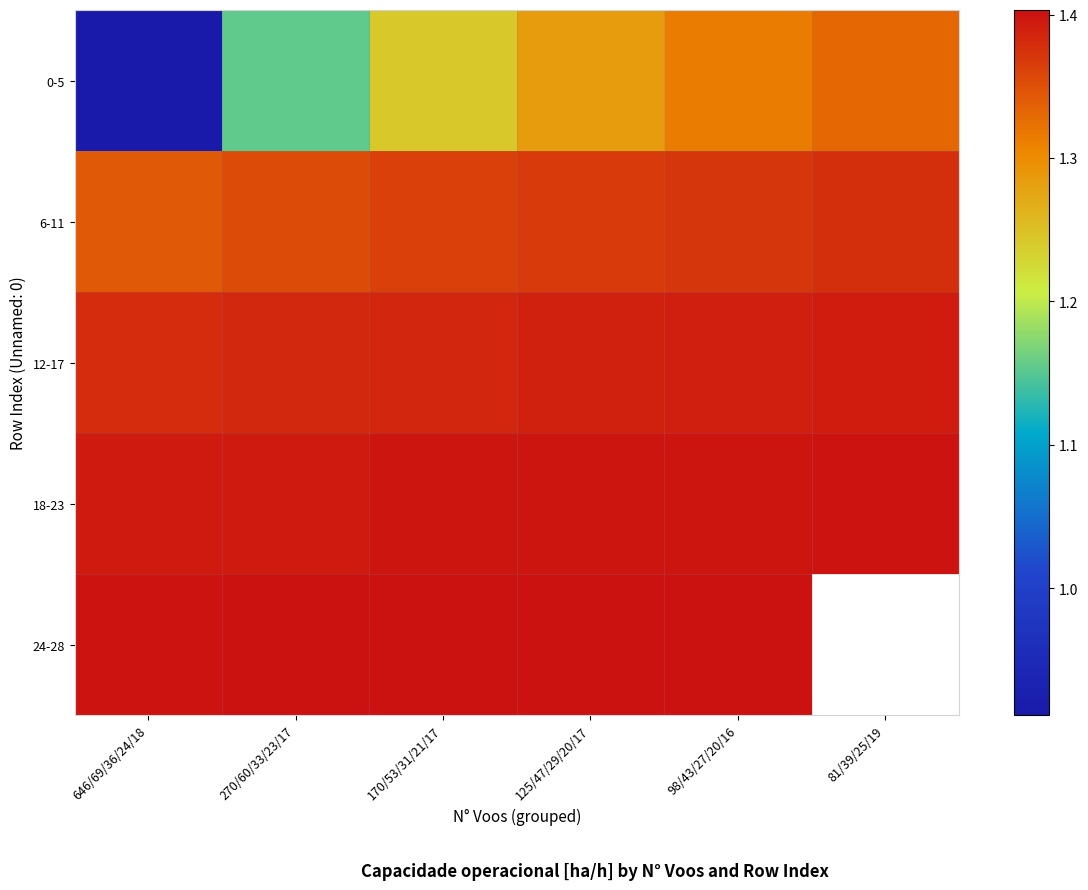

The 6-11 series shows 1.4 at 98/43/27/20/16. True or false?

True